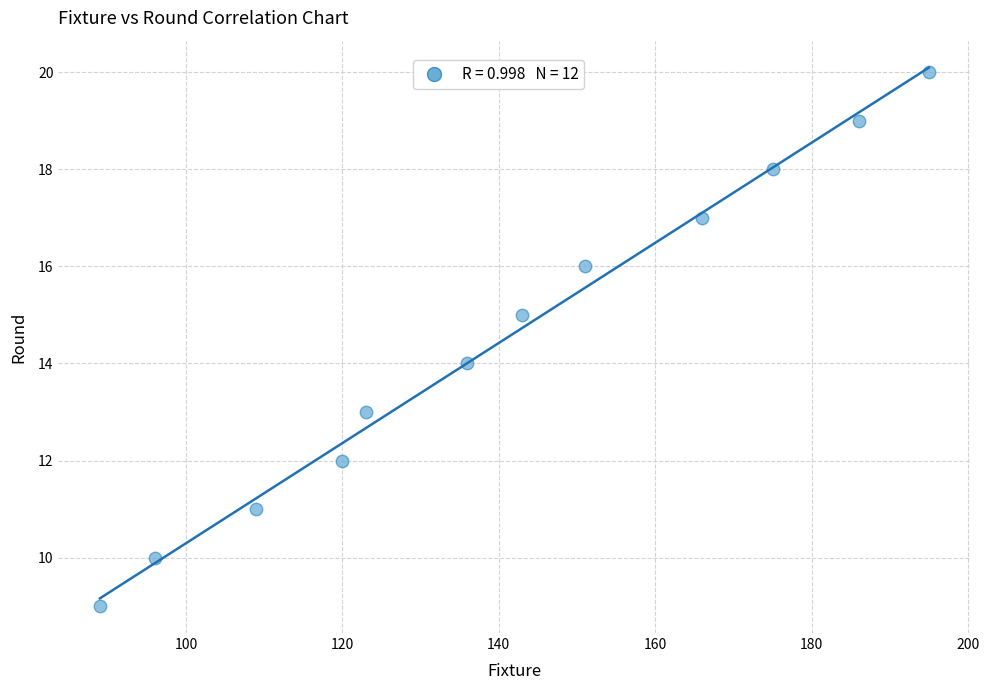

What is the range of Y values (max minus min)?

11